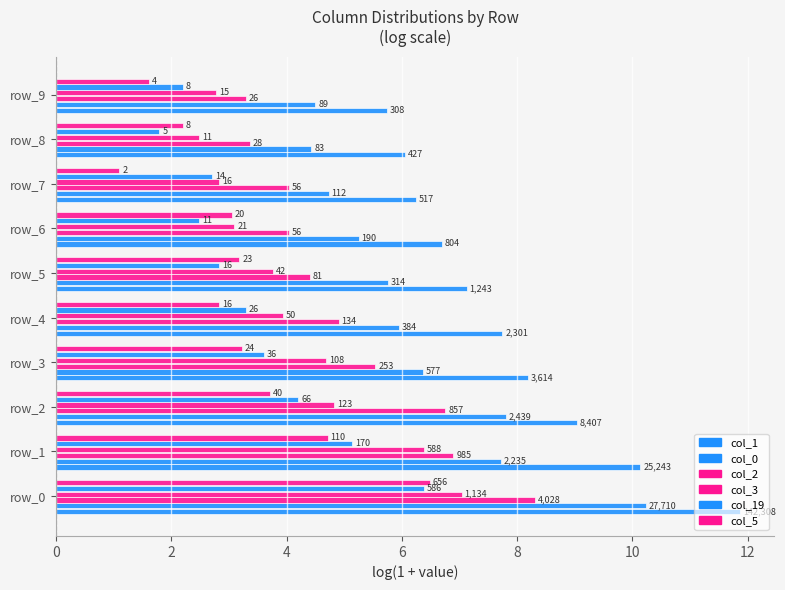

Reading right to left, what are all the values shown in this chart?

col_1: 5.7	6.1	6.2	6.7	7.1	7.7	8.2	9.0	10.1	11.9
col_0: 4.5	4.4	4.7	5.3	5.8	6.0	6.4	7.8	7.7	10.2
col_2: 3.3	3.4	4.0	4.0	4.4	4.9	5.5	6.8	6.9	8.3
col_3: 2.8	2.5	2.8	3.1	3.8	3.9	4.7	4.8	6.4	7.0
col_19: 2.2	1.8	2.7	2.5	2.8	3.3	3.6	4.2	5.1	6.4
col_5: 1.6	2.2	1.1	3.0	3.2	2.8	3.2	3.7	4.7	6.5